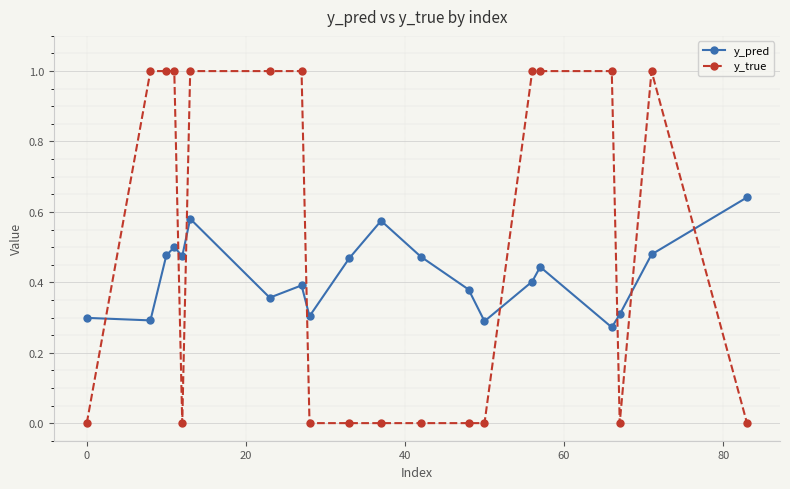

What are all the series names shown in the legend?

y_pred, y_true